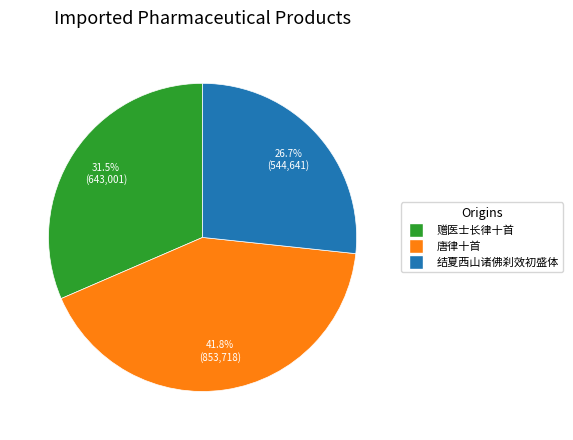

How many slices are in this pie chart?

3